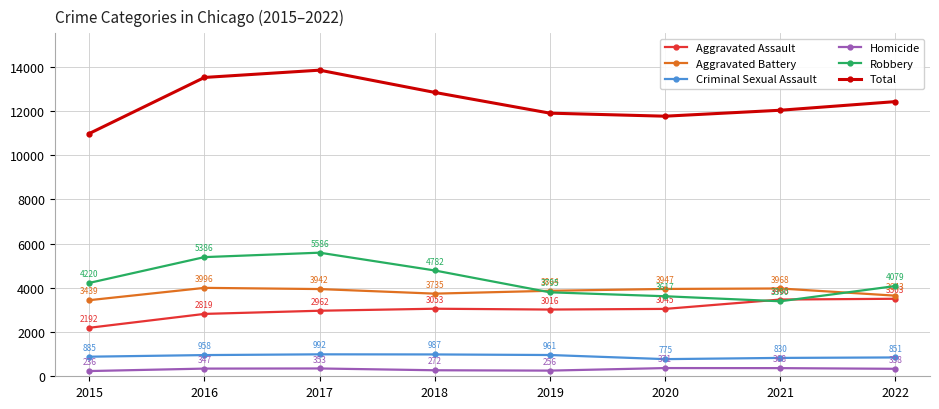

What is the difference between the Homicide values at 2020 and 2021?

3